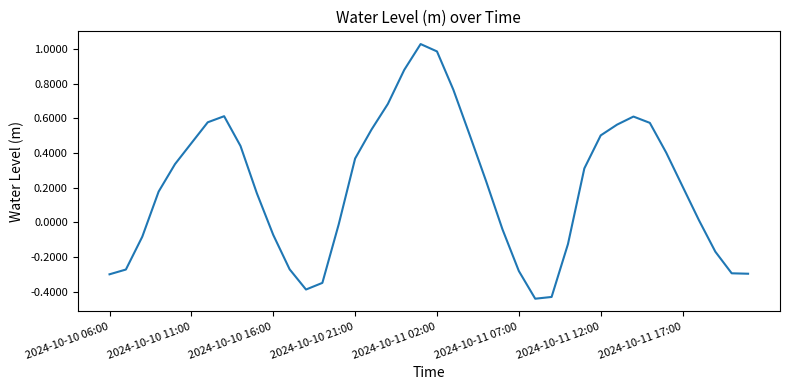

What is the difference between the maximum and minimum values?

1.5